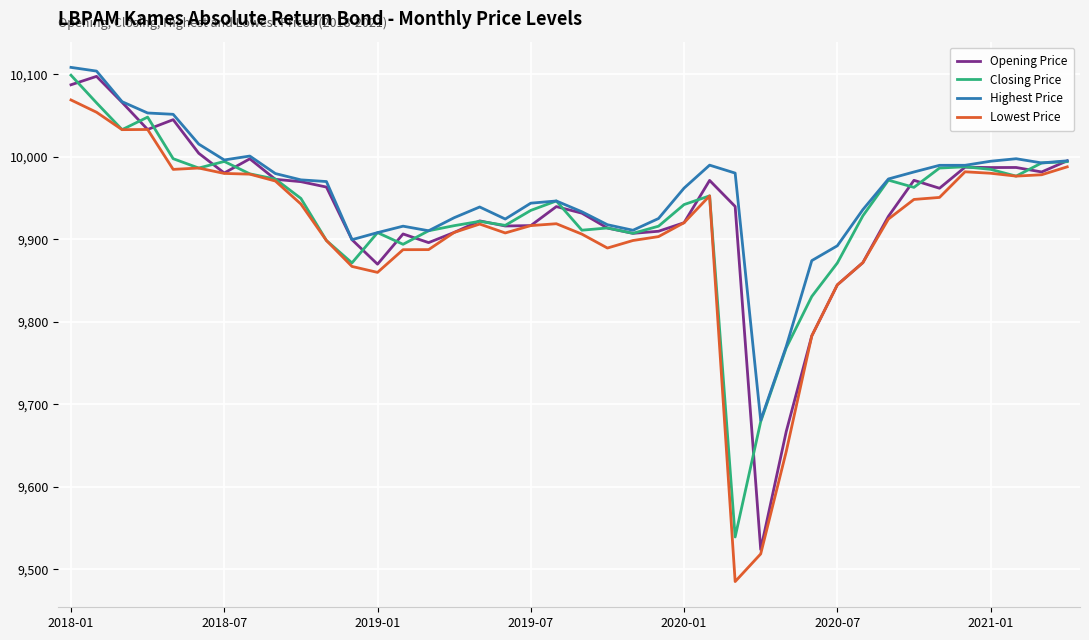

What is the maximum value for Lowest Price?

10069.1